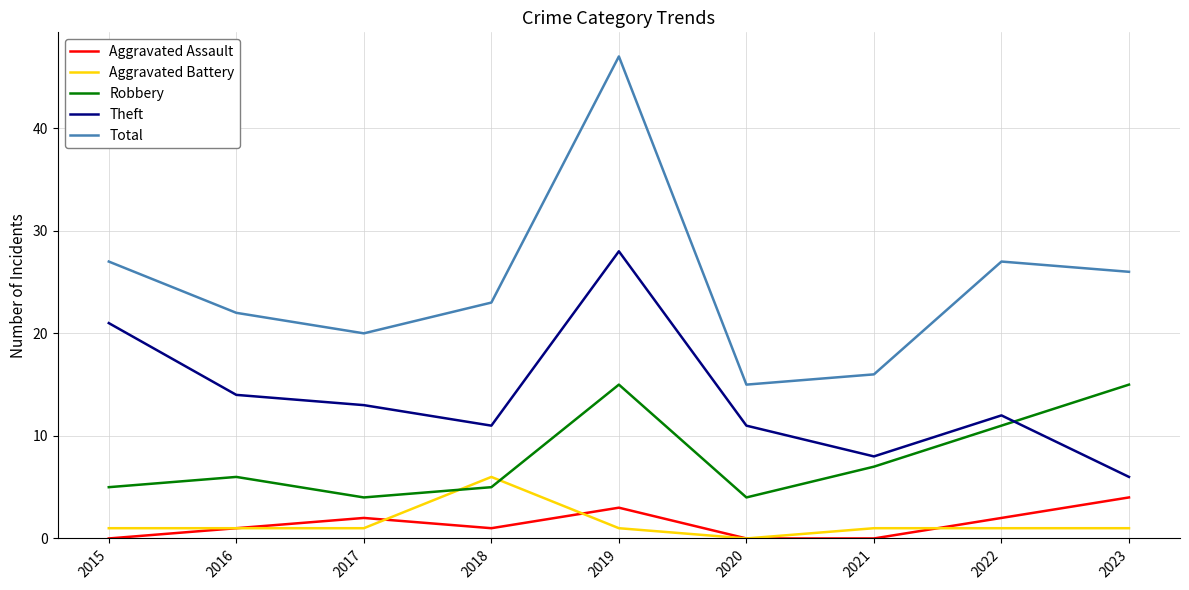

The Aggravated Battery series shows 1 at 2022. True or false?

True